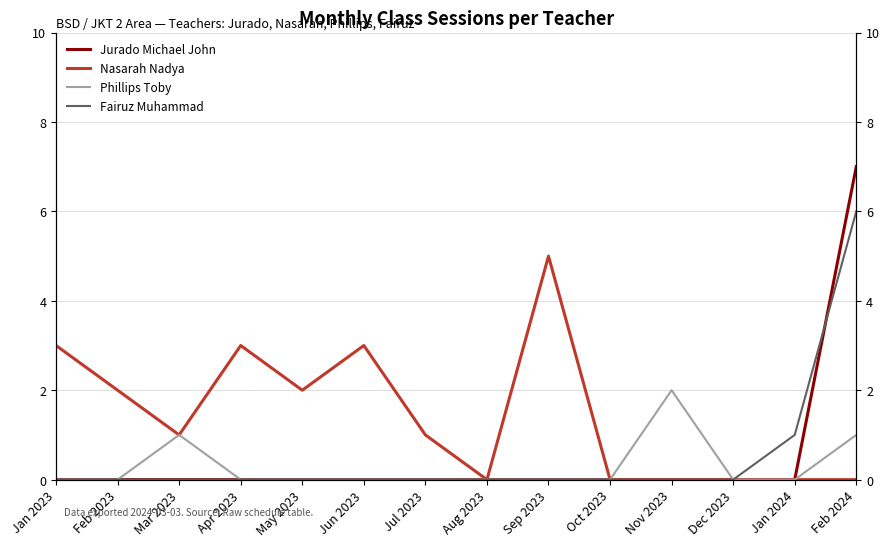

Where is the first local minimum for Nasarah Nadya?

Mar 2023